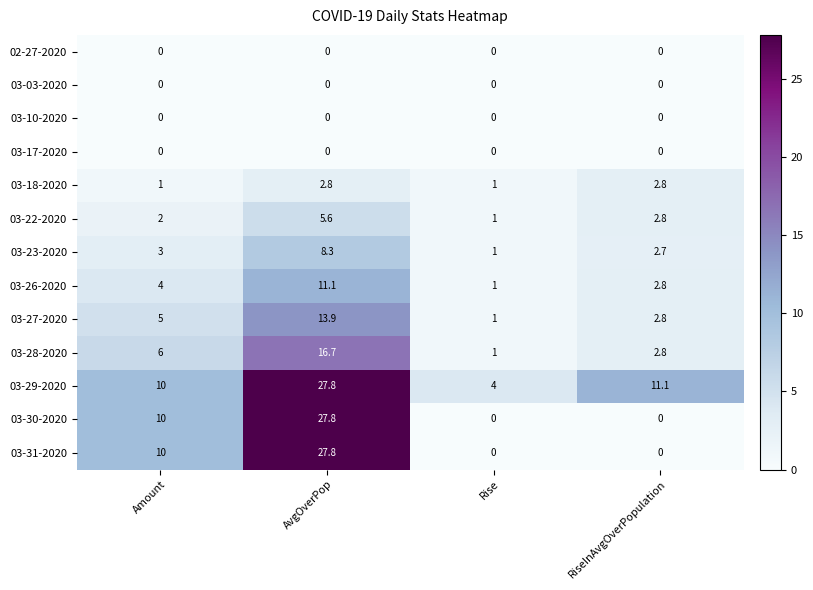

What is the maximum value shown in the chart?

27.8